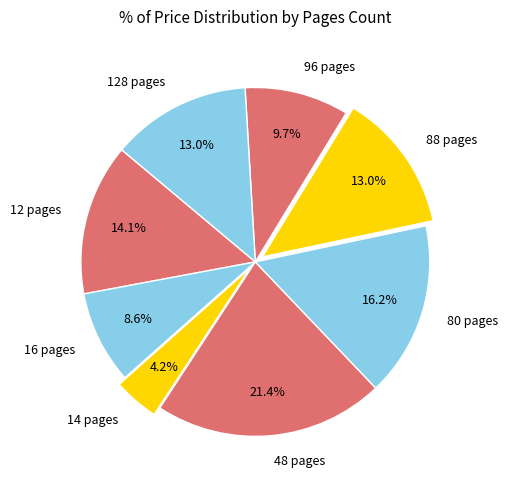

Does 12 pages represent more than half of the total?

No